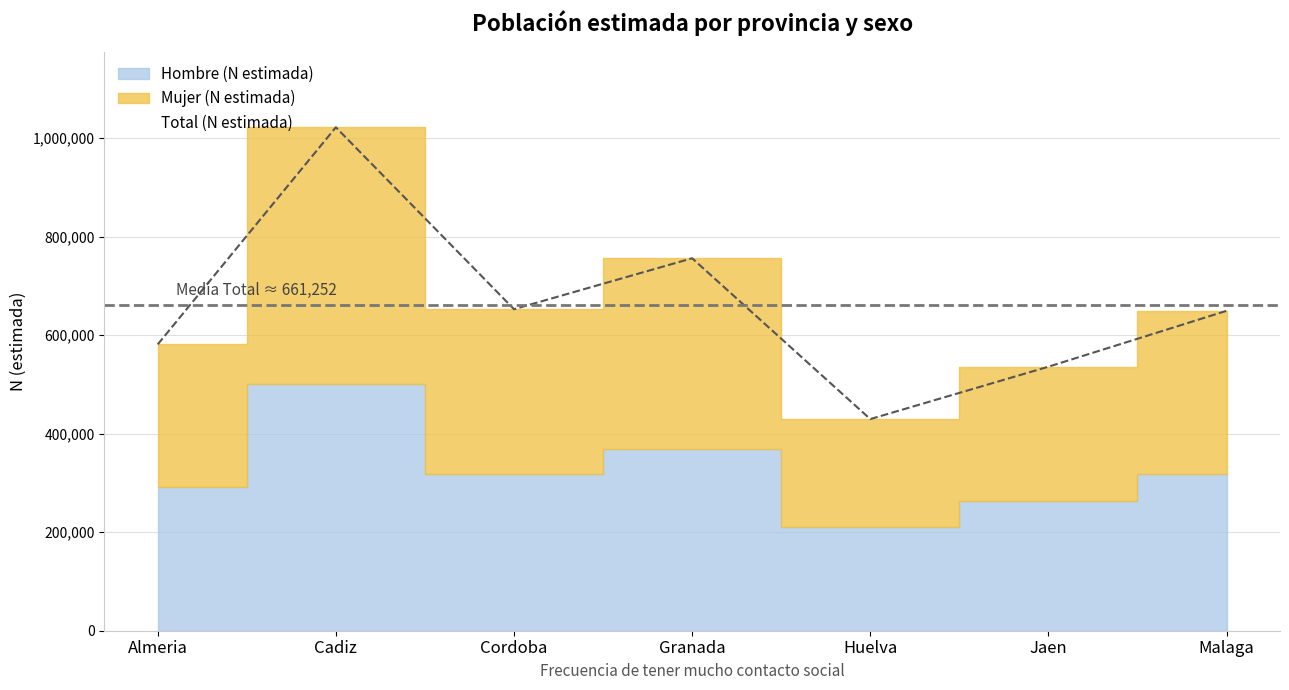

The value of Hombre (N estimada) at Jaen is 127765. True or false?

False